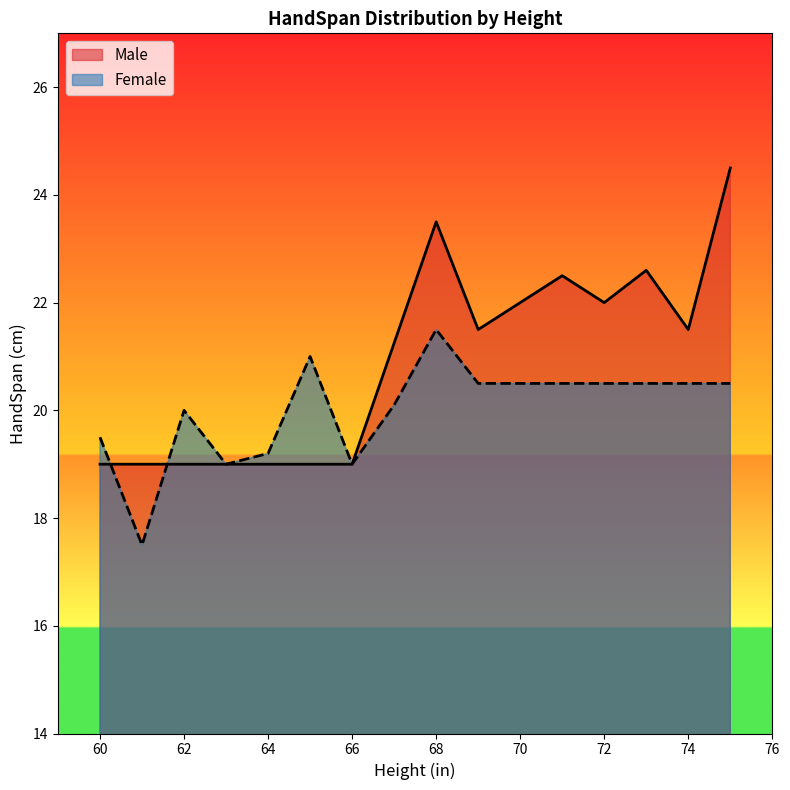

Which series has the widest spread of values?

Male